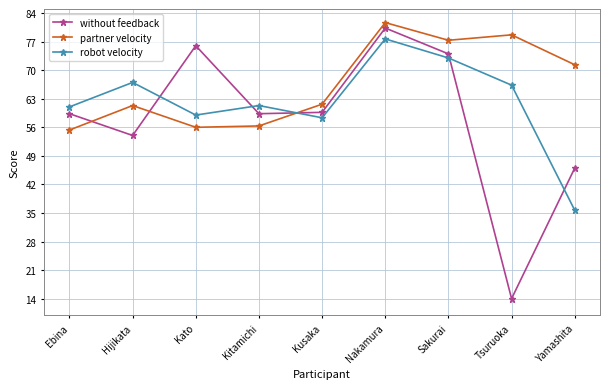

Between which two adjacent categories do partner velocity and without feedback first intersect?

Ebina and Hijikata